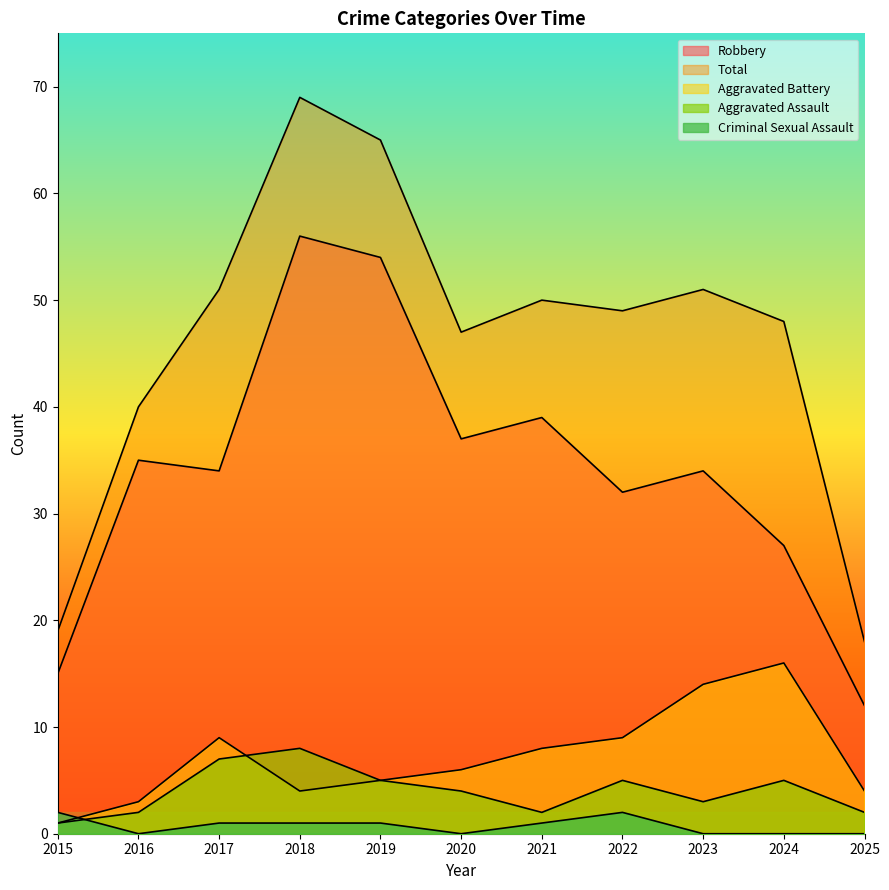

At 2017, list the series in order from smallest to largest.

Criminal Sexual Assault, Aggravated Assault, Aggravated Battery, Robbery, Total